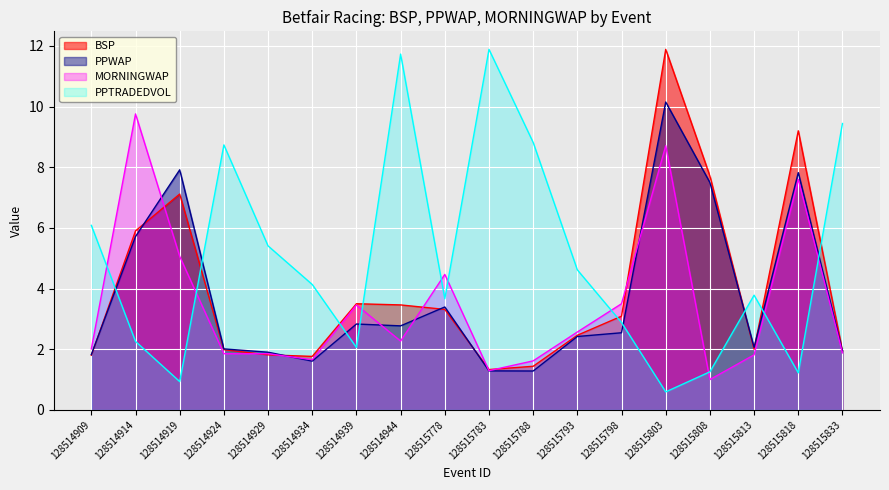

Reading right to left, transcribe all the data shown in this chart.

BSP: 2.0	9.2	2.0	7.7	11.9	3.1	2.5	1.4	1.3	3.3	3.5	3.5	1.8	1.8	2.0	7.1	5.9	1.8
PPWAP: 1.9	7.8	2.1	7.5	10.1	2.5	2.4	1.3	1.3	3.4	2.8	2.8	1.6	1.9	2.0	7.9	5.7	1.8
MORNINGWAP: 1.9	7.6	1.8	1.0	8.7	3.5	2.6	1.6	1.3	4.5	2.3	3.5	1.7	1.9	1.9	5.1	9.8	2.0
PPTRADEDVOL: 9.4	1.2	3.8	1.3	0.6	2.9	4.6	8.8	11.9	3.7	11.7	2.1	4.1	5.4	8.7	0.9	2.3	6.1